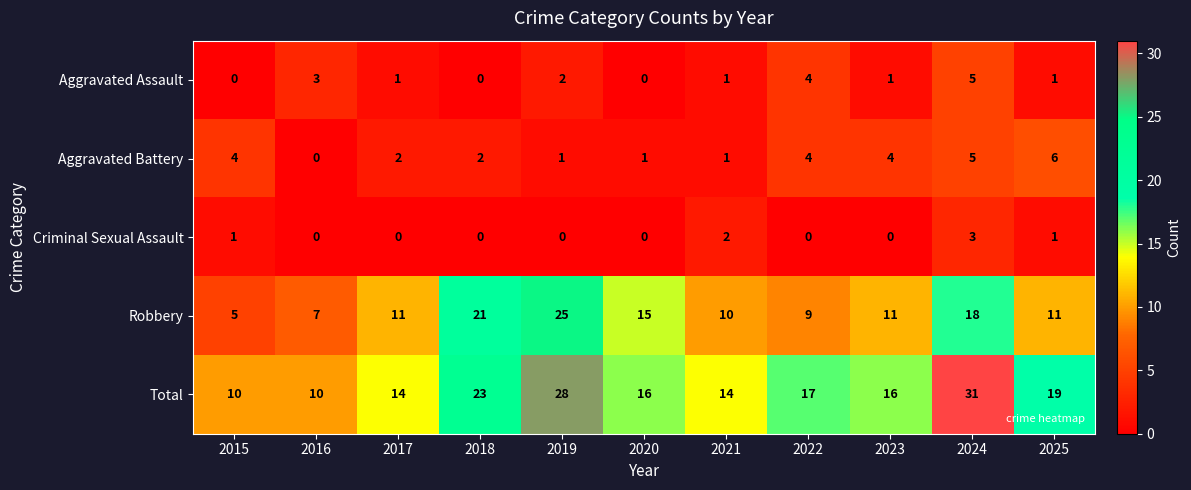

At which category does the chart reach its peak across all series?

2024